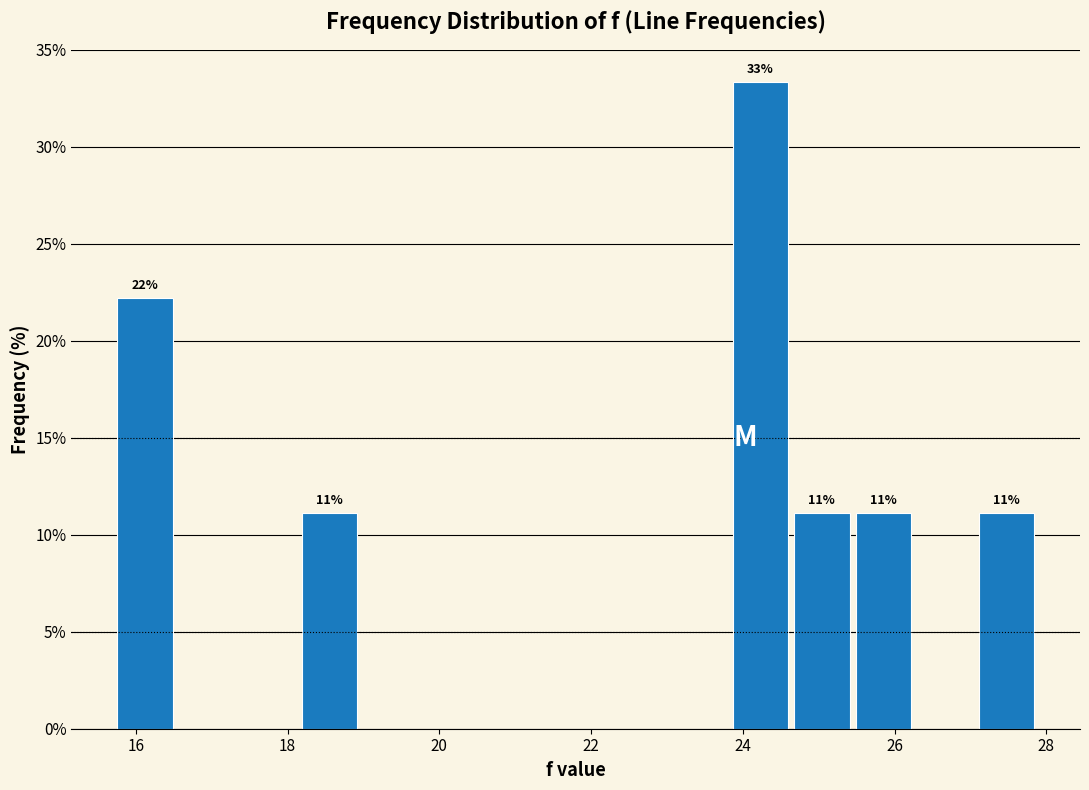

Which range on the x-axis has the tallest bar?

23.8 to 24.6